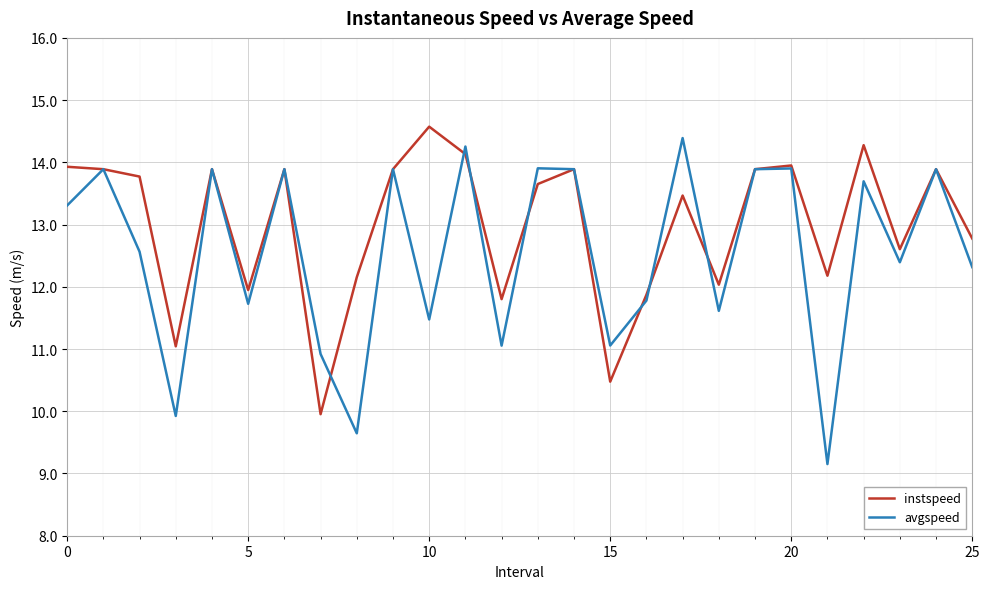

Which series has the largest range (max minus min)?

avgspeed